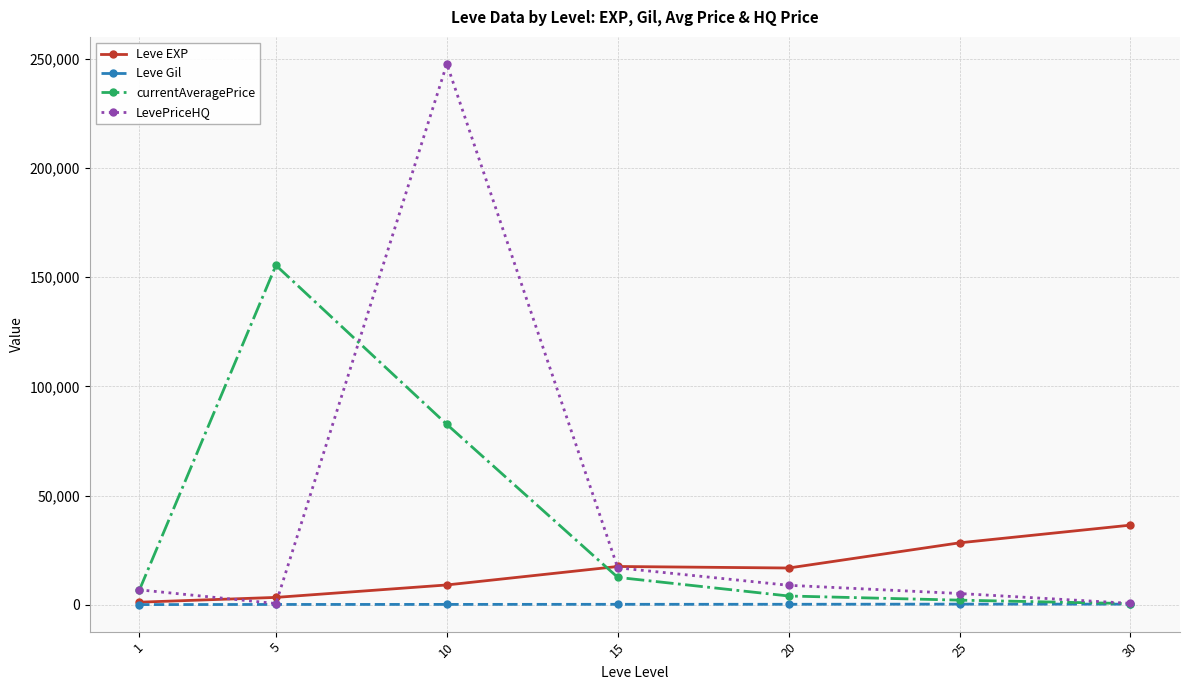

What is the minimum value shown in the chart?

113.3